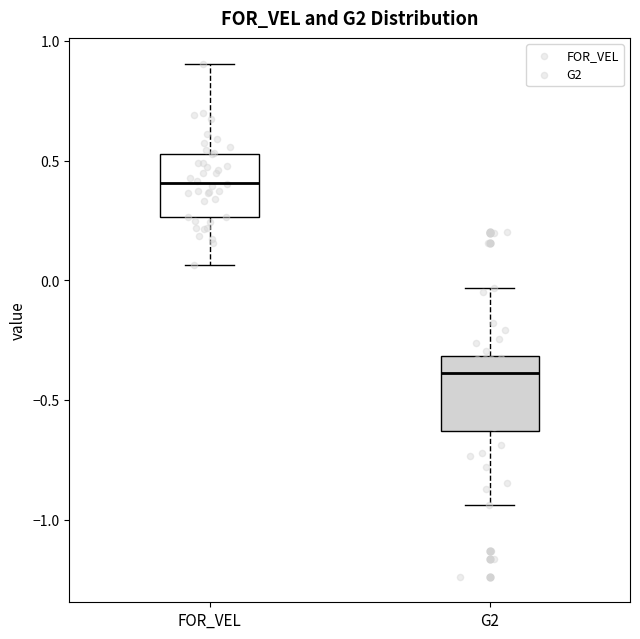

Reading left to right, read every box against the y-axis: the position of its median line, the range the box covers, and the ends of its whiskers. The values are not printed on the chart, so give them approximately, as read against the axis.

FOR_VEL: median 0.40, box 0.25 to 0.55, whiskers 0.05 to 0.90
G2: median -0.40, box -0.65 to -0.30, whiskers -0.95 to -0.05